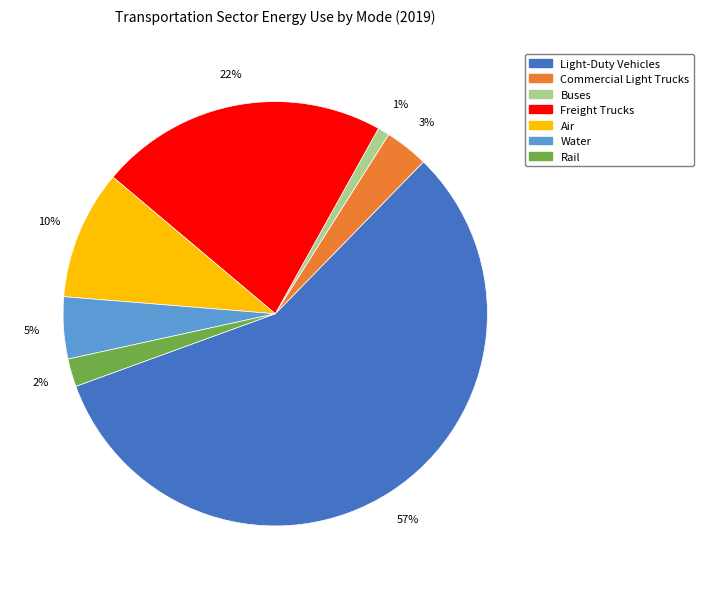

The Rail slice represents 15% of the pie. True or false?

False